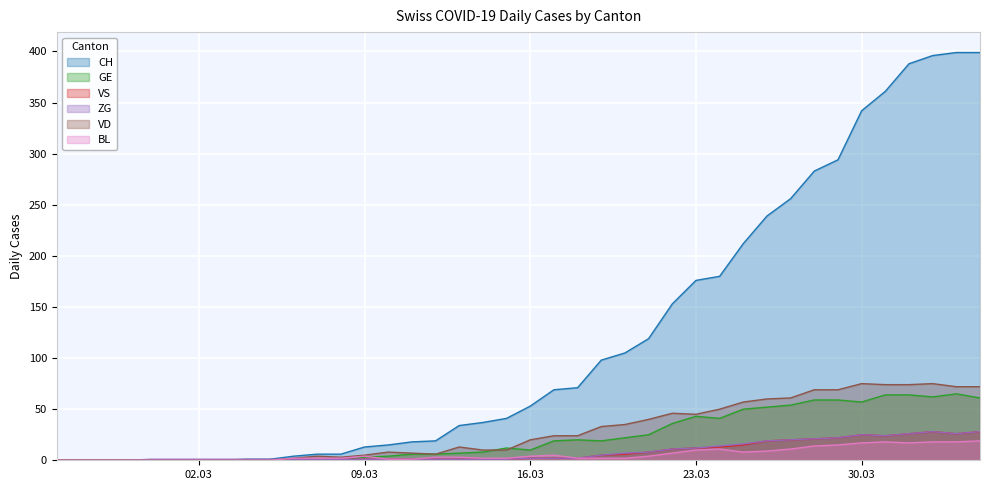

What is the difference between the maximum and minimum values in the CH series?

399